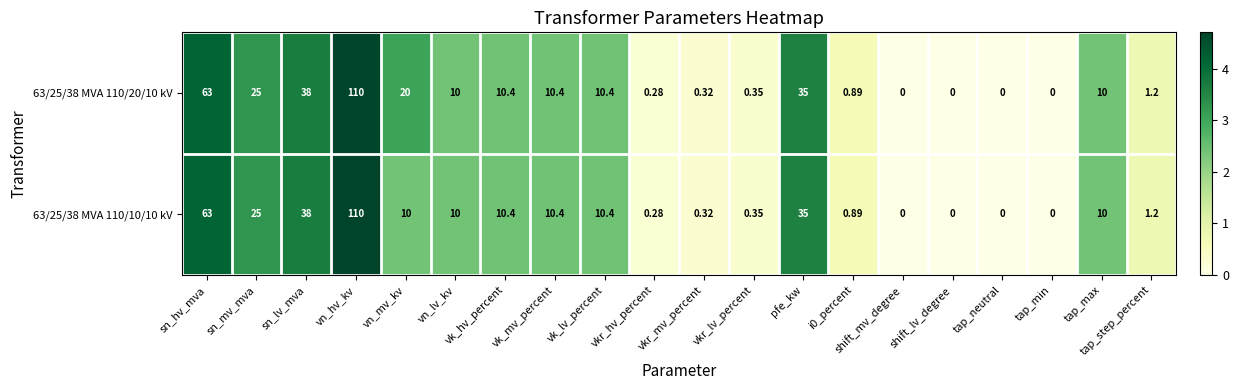

At which category is the sum across all series the highest?

vn_hv_kv